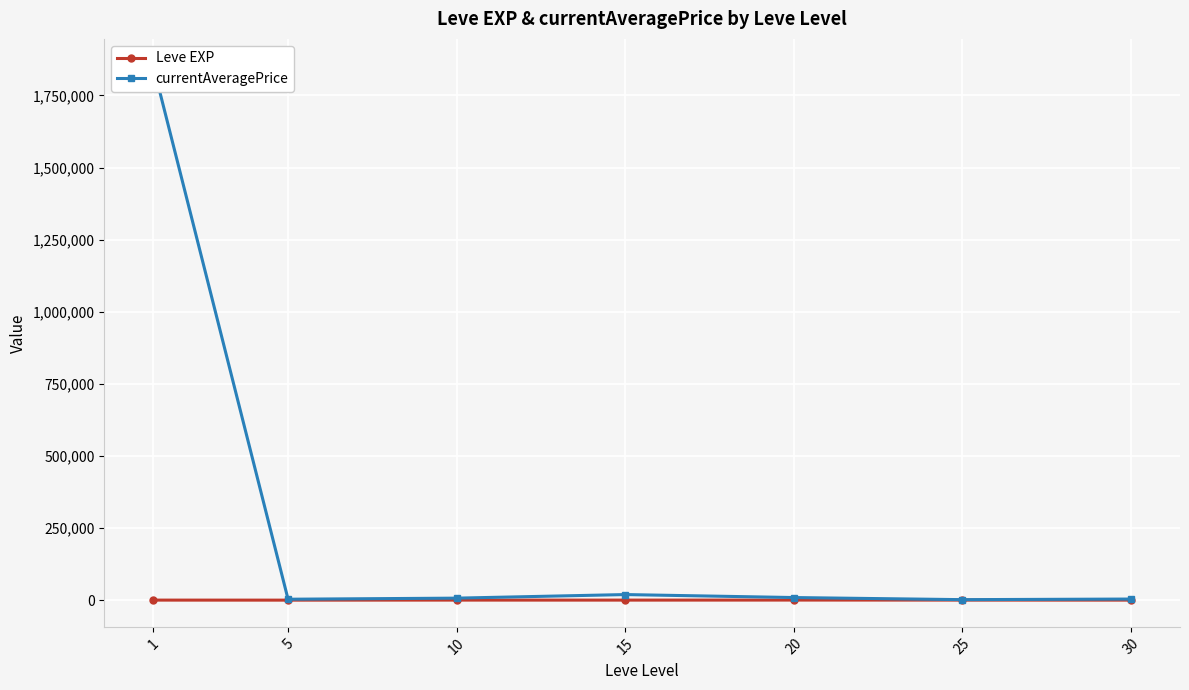

At which category does the chart reach its peak across all series?

1